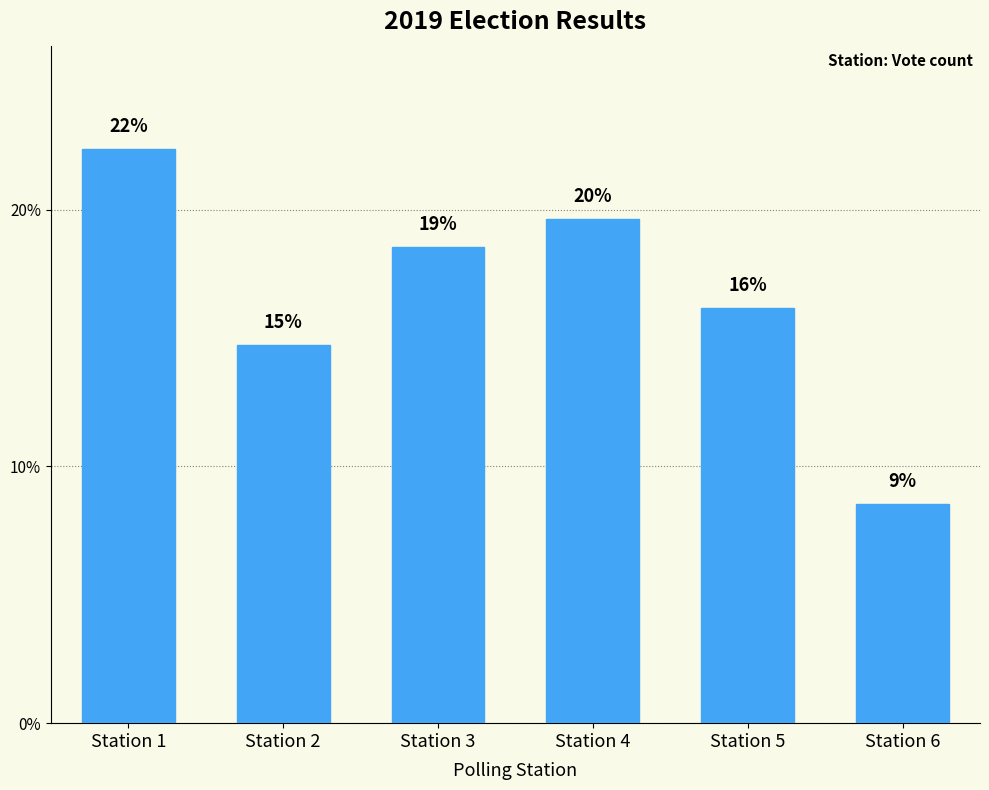

Are the bars horizontal?

No